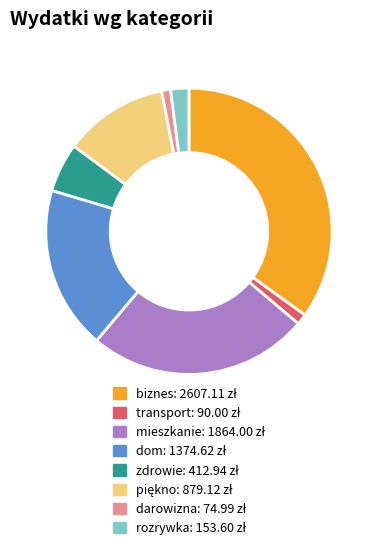

Does transport account for over 50% of the chart?

No